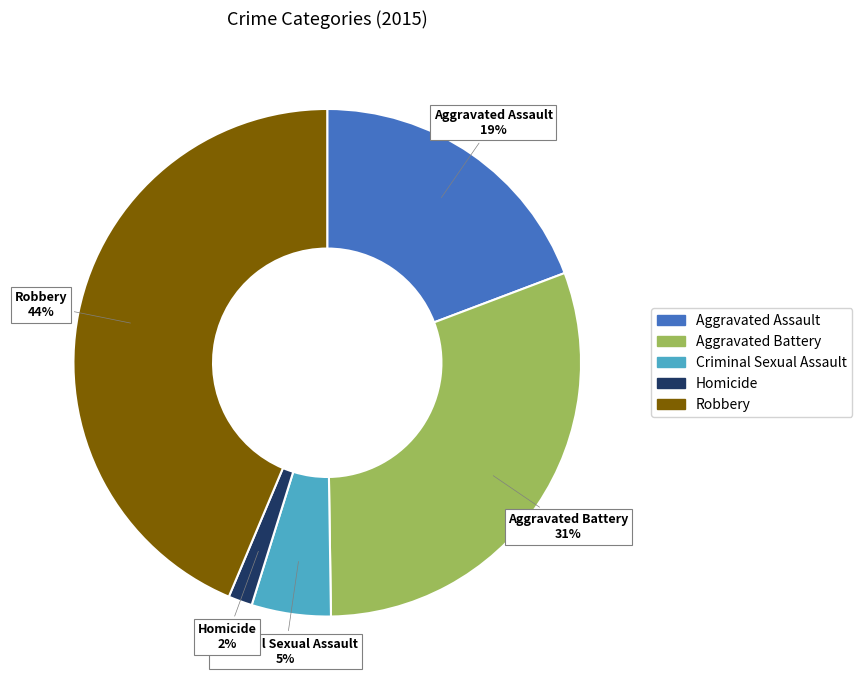

To the nearest percent, what is the combined percentage of Robbery and Aggravated Battery?

74%